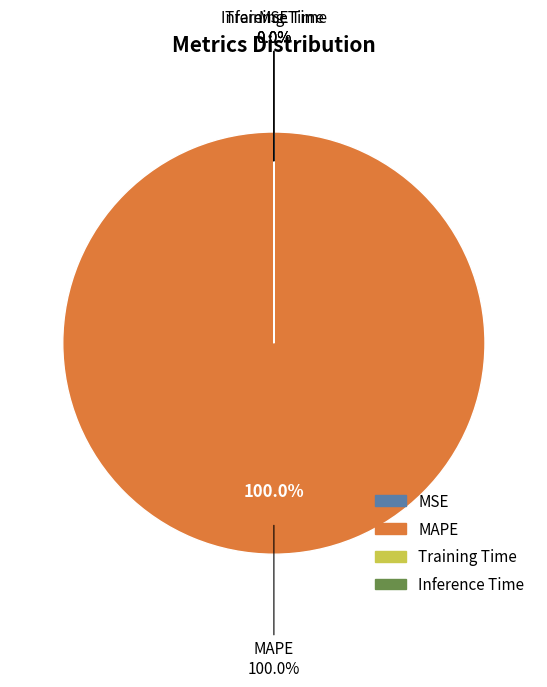

To the nearest percent, what percentage of the pie is MAPE?

100%